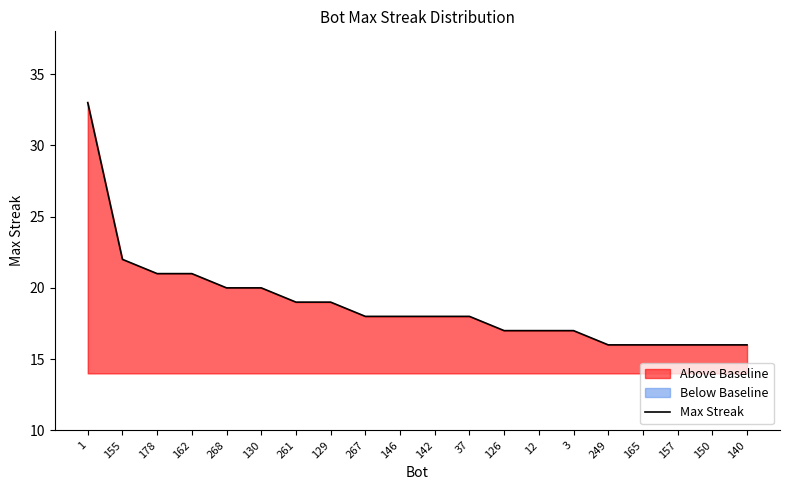

What is the greatest value displayed?

33